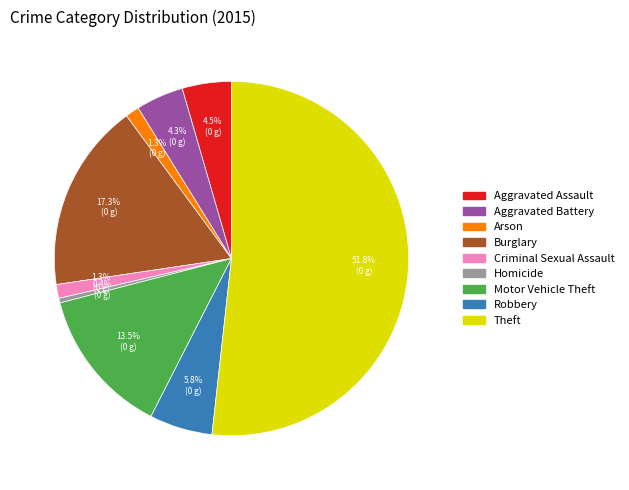

What is the largest slice in the pie chart?

Theft